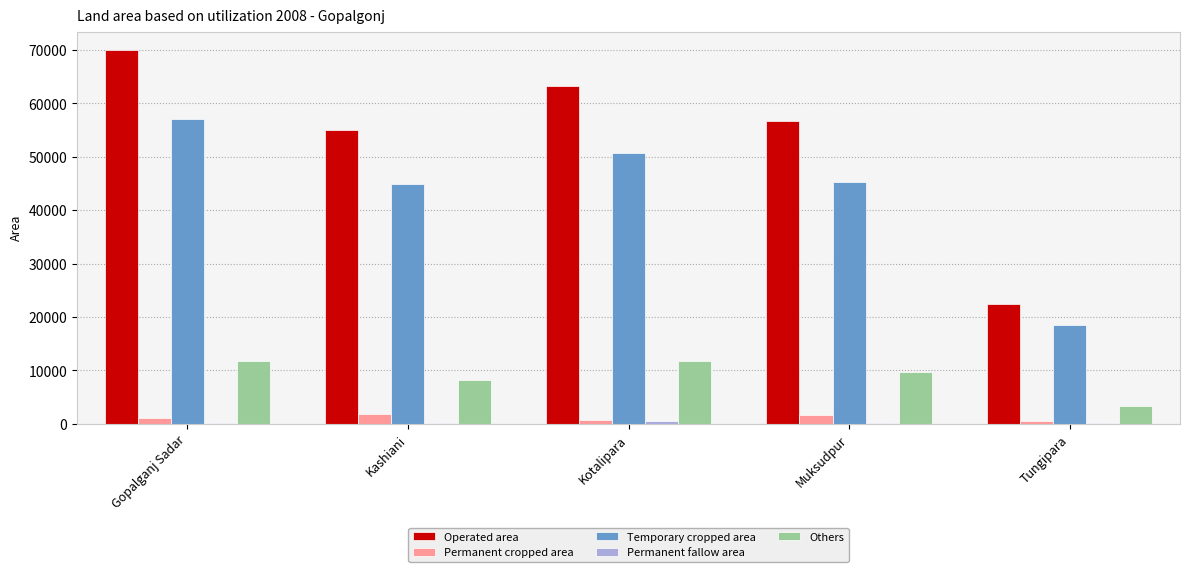

Between Kotalipara and Muksudpur, which series saw the biggest shift?

Operated area